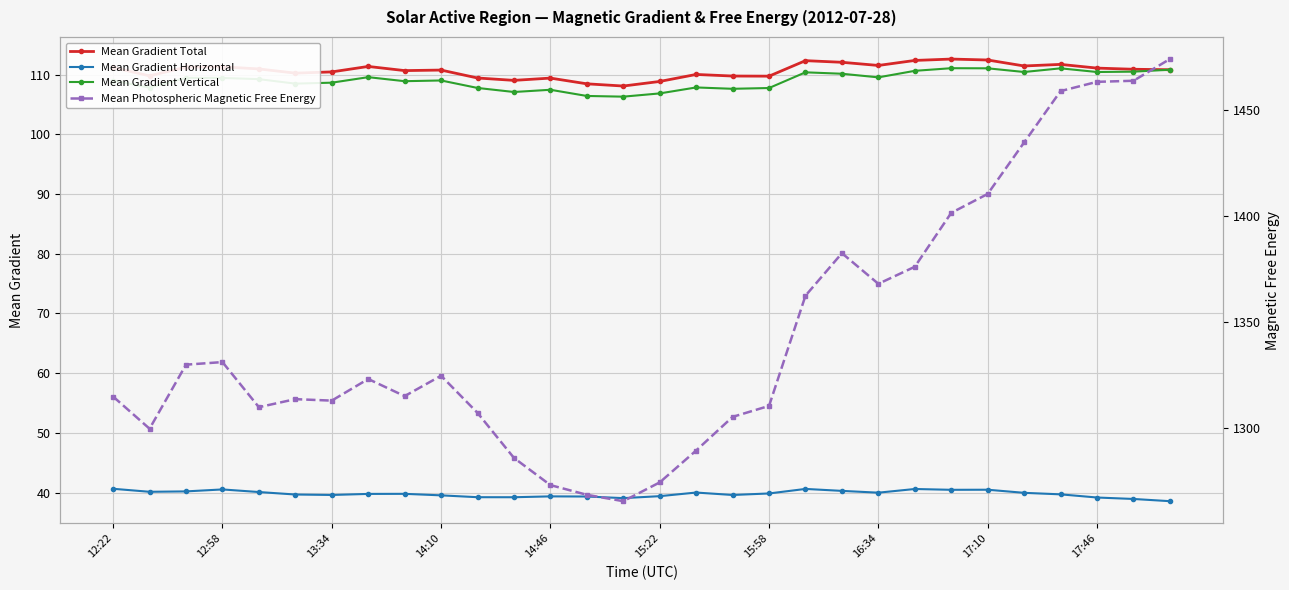

How many values in the Mean Gradient Vertical series are below 109?

13